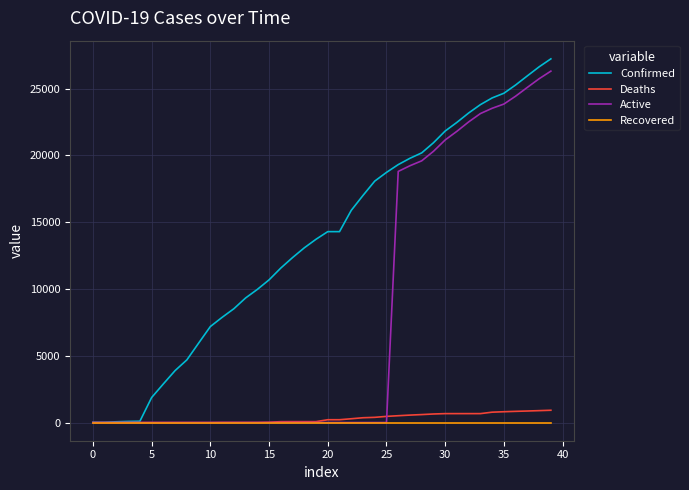

What is the difference between the second highest and second lowest values in the Confirmed series?

26614